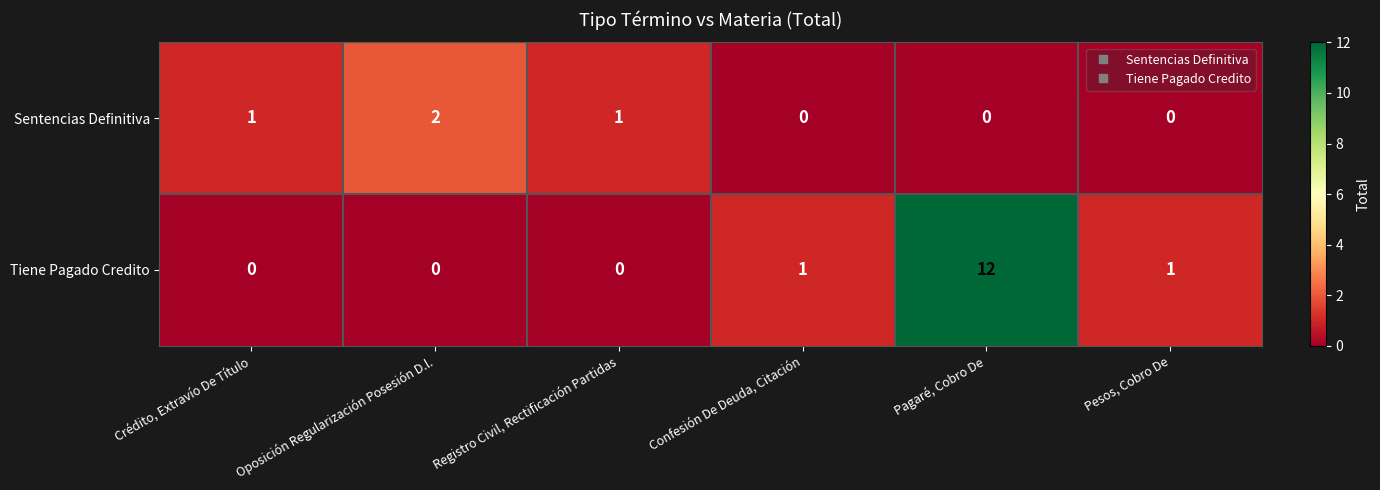

List the series in order of their peak value, lowest first.

Sentencias Definitiva, Tiene Pagado Credito